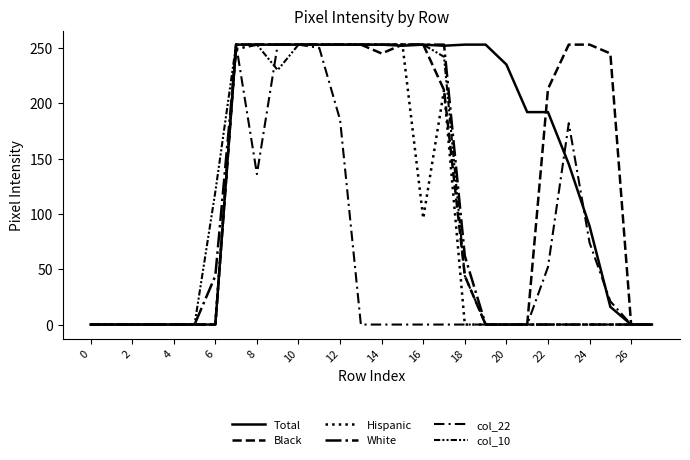

How many lines are shown in the chart?

6